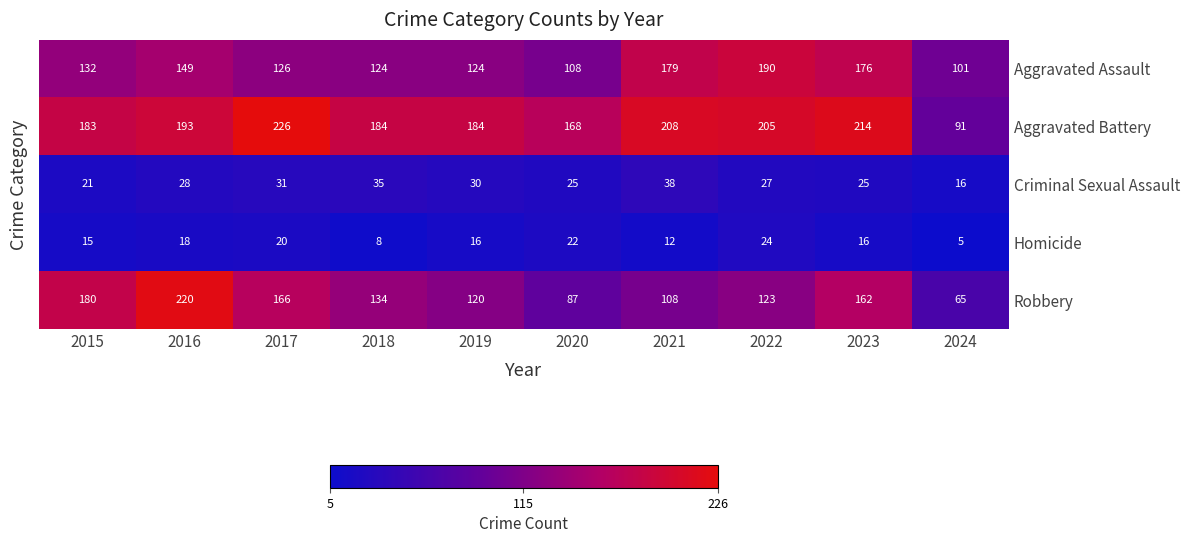

What is the difference between the maximum and second lowest values in the Criminal Sexual Assault series?

17